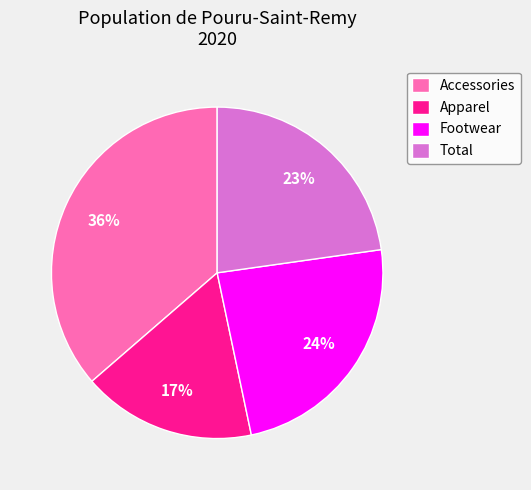

How many segments does this pie chart have?

4